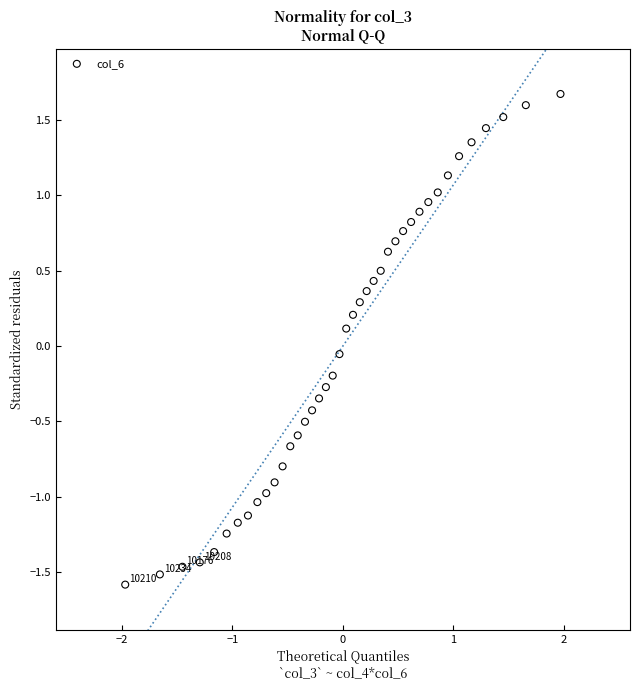

What is the range of Y values (max minus min)?

3.3